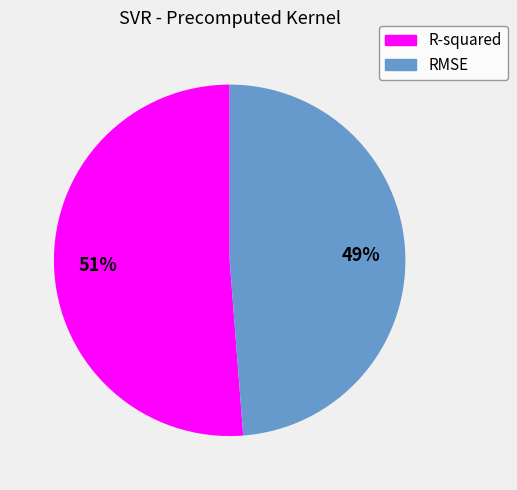

To the nearest percent, what is the combined percentage of R-squared and RMSE?

100%